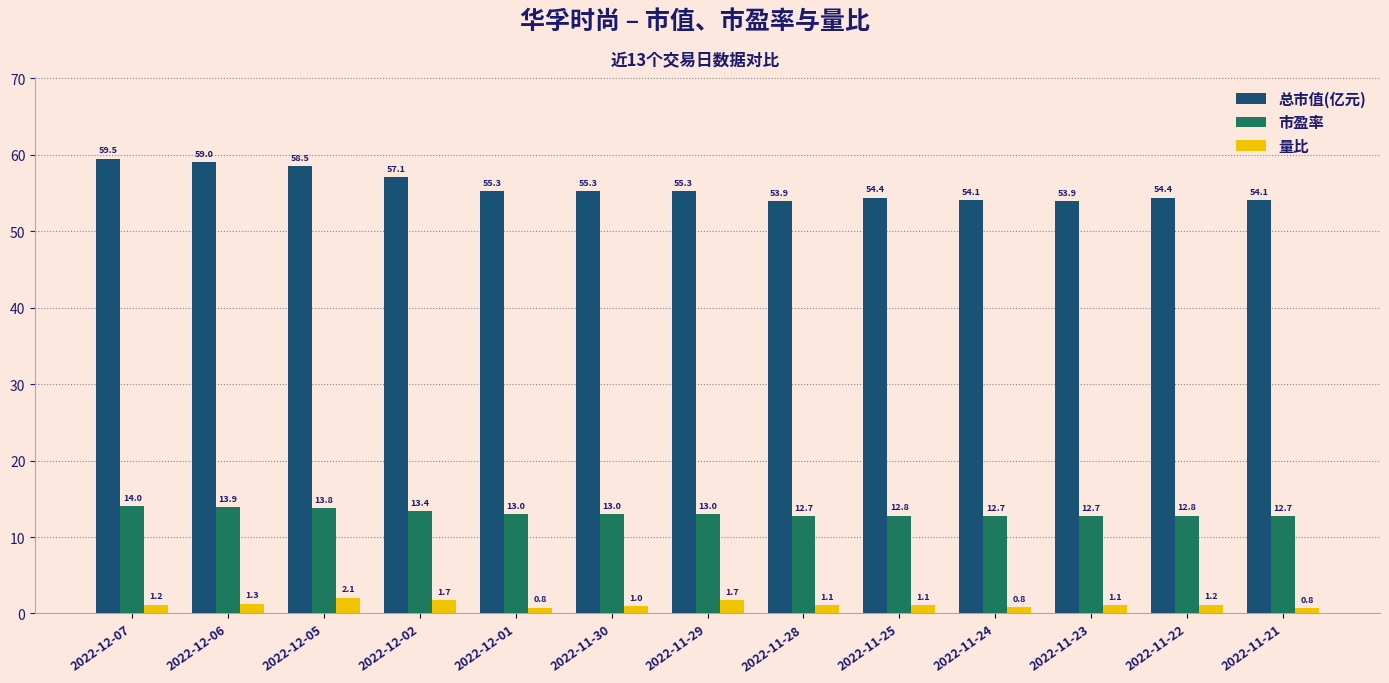

What is the difference between the highest and lowest values at 2022-11-23?

52.8